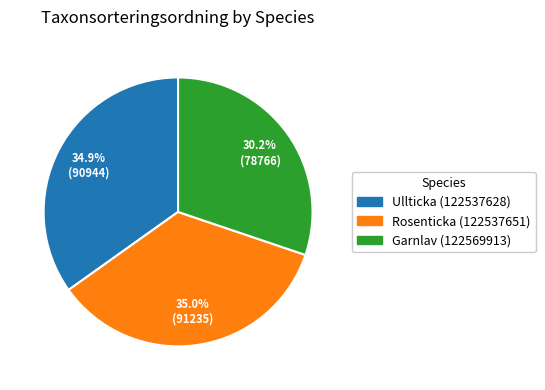

To the nearest percent, what is the combined percentage of Garnlav (122569913) and Rosenticka (122537651)?

65%